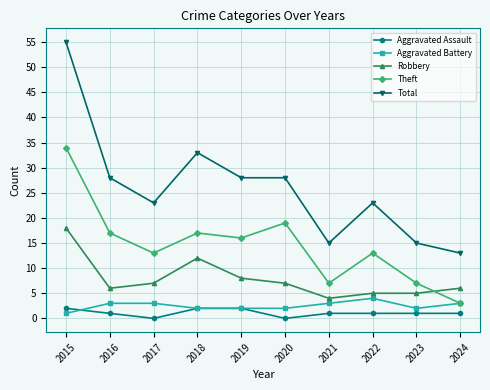

True or false: Aggravated Battery and Total cross at least once.

False